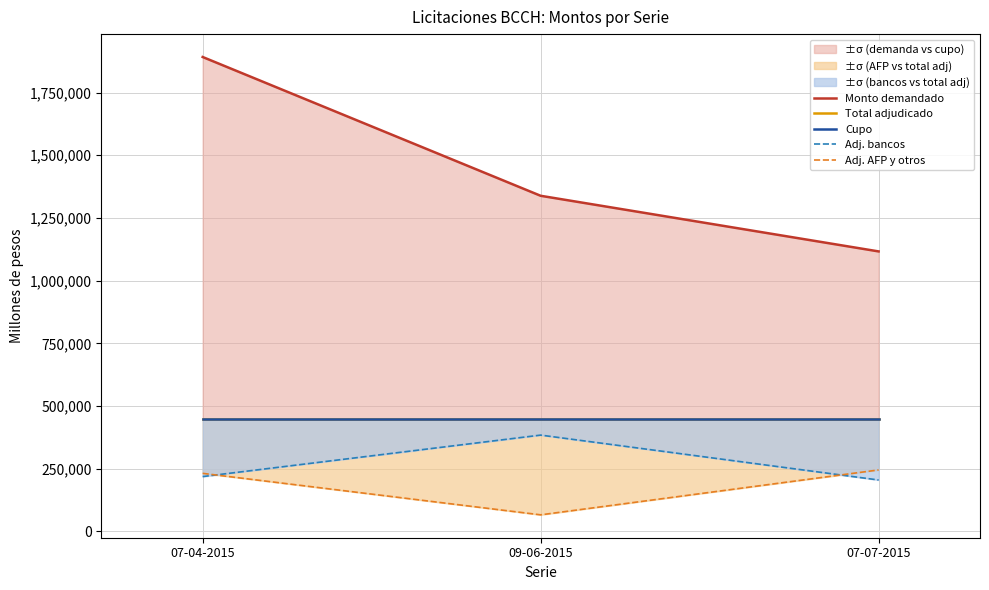

True or false: Cupo has a value of 450000 at 07-07-2015.

True